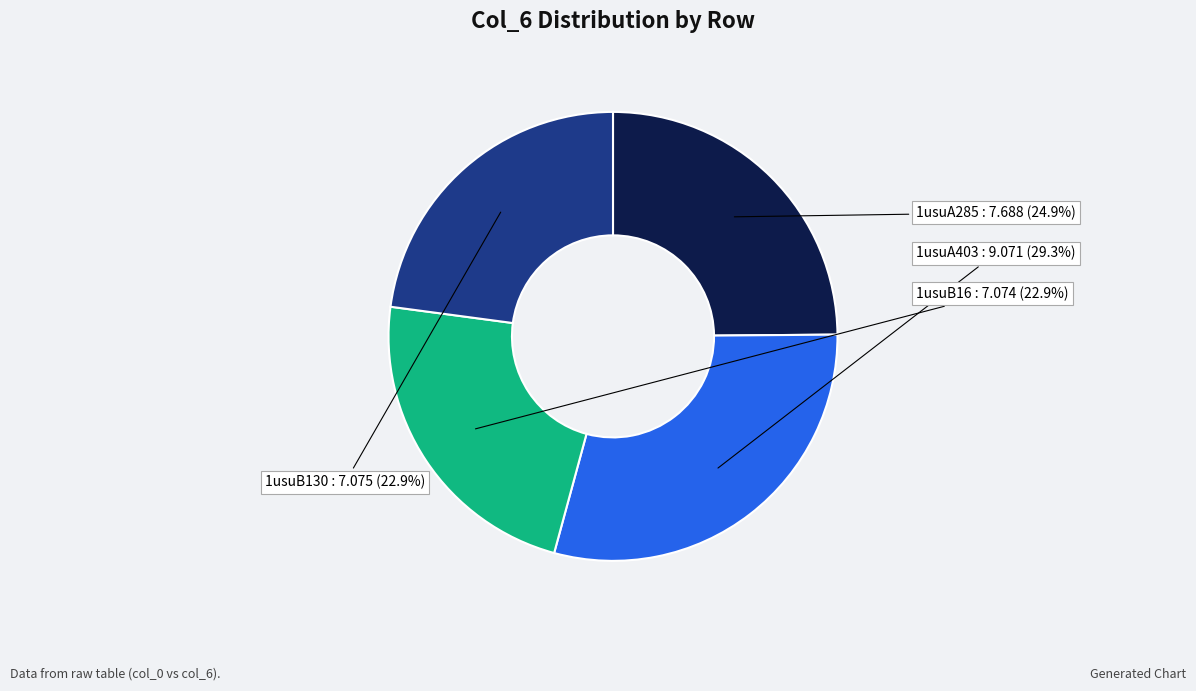

What is the smallest slice in the pie chart?

1usuB16